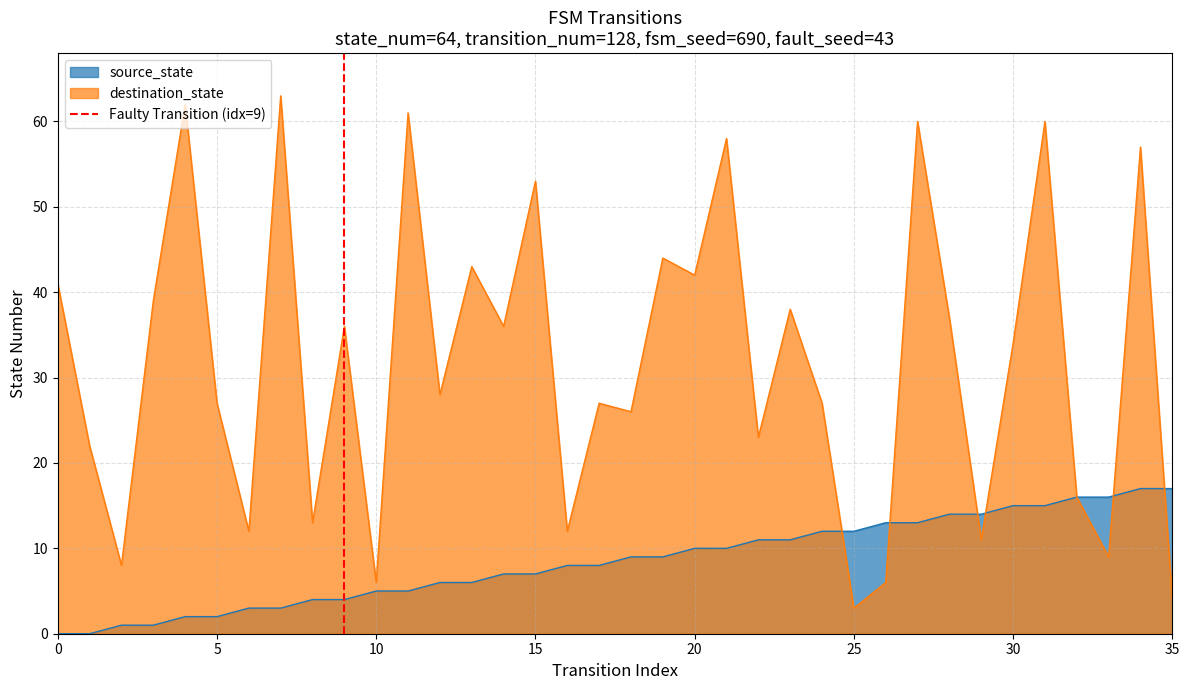

What is the maximum value for destination_state?

63